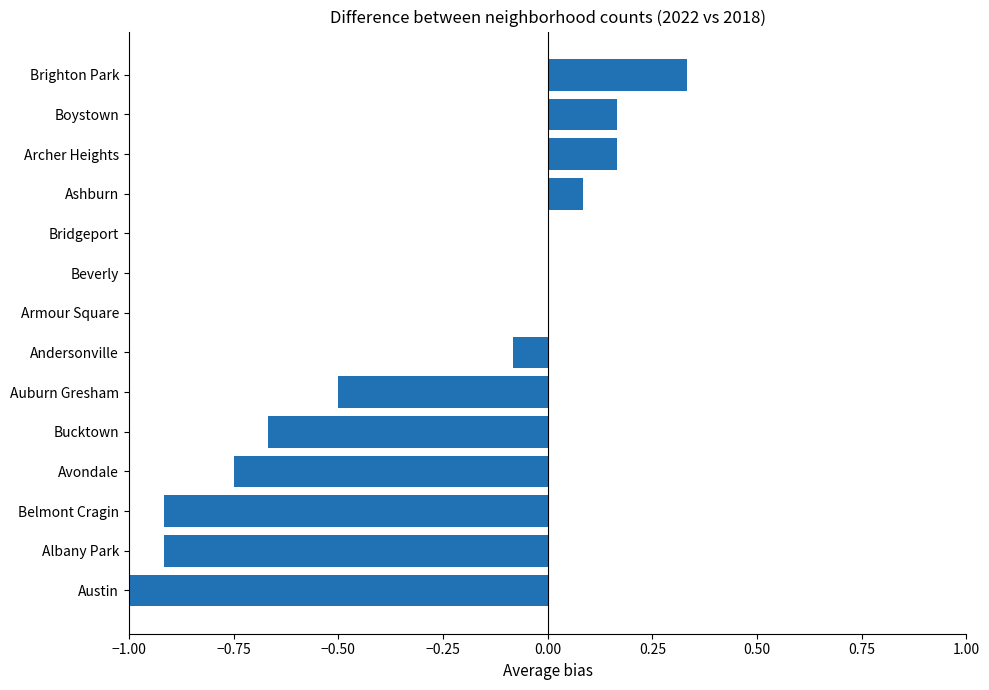

What is the average value?

-0.3